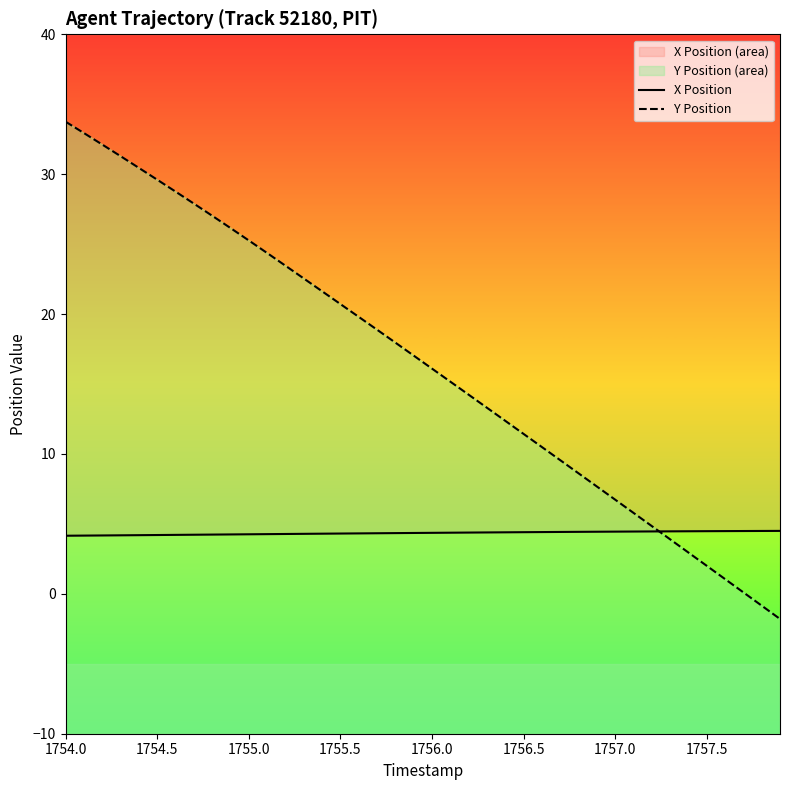

What is the difference between the second highest and minimum values in the X Position series?

0.3